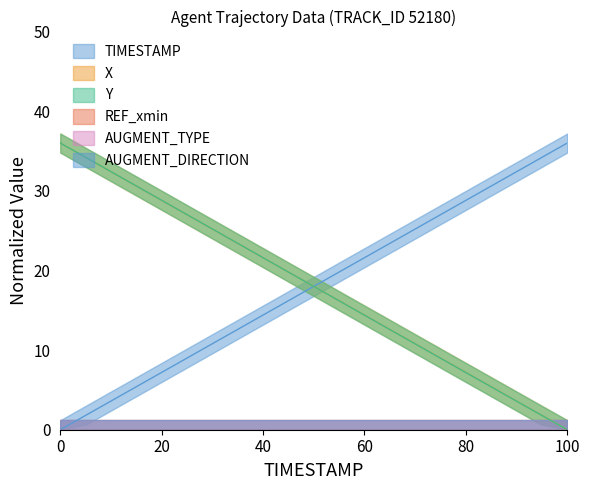

Between 8.5 and 9.6, which series saw the biggest shift?

Y